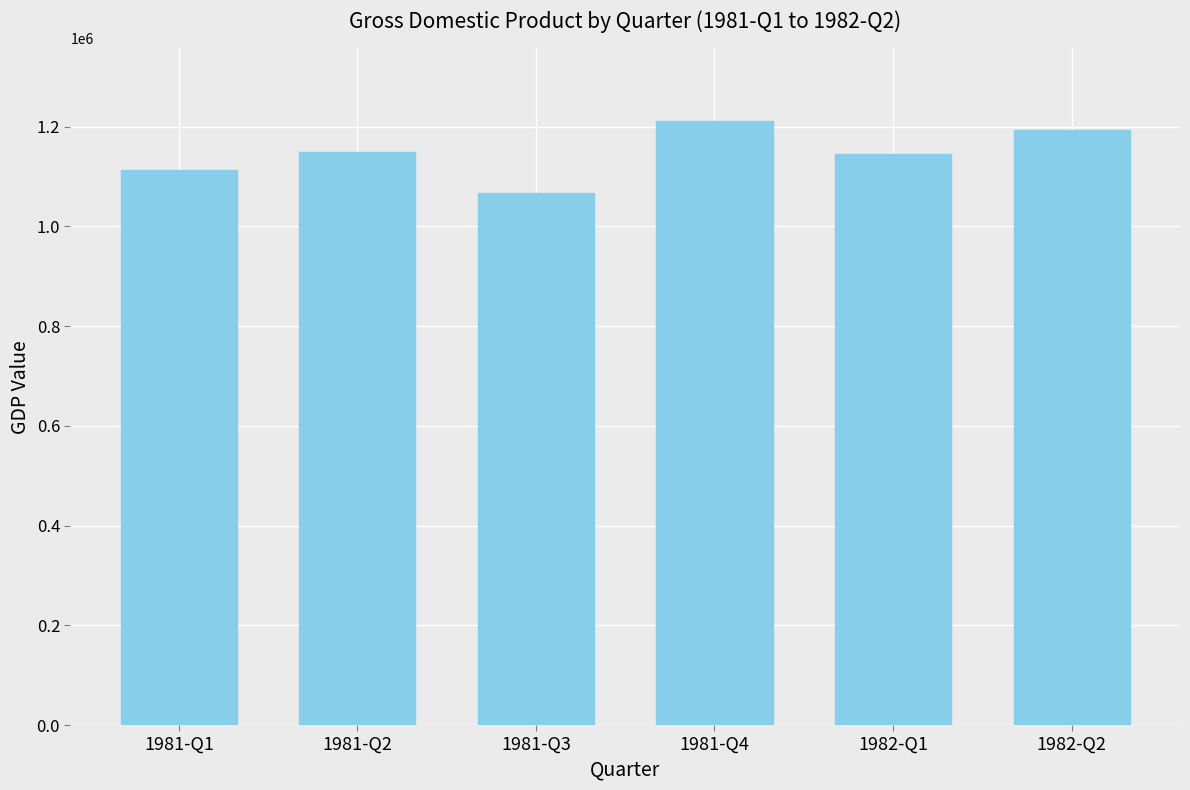

What position from the right is 1982-Q2?

1